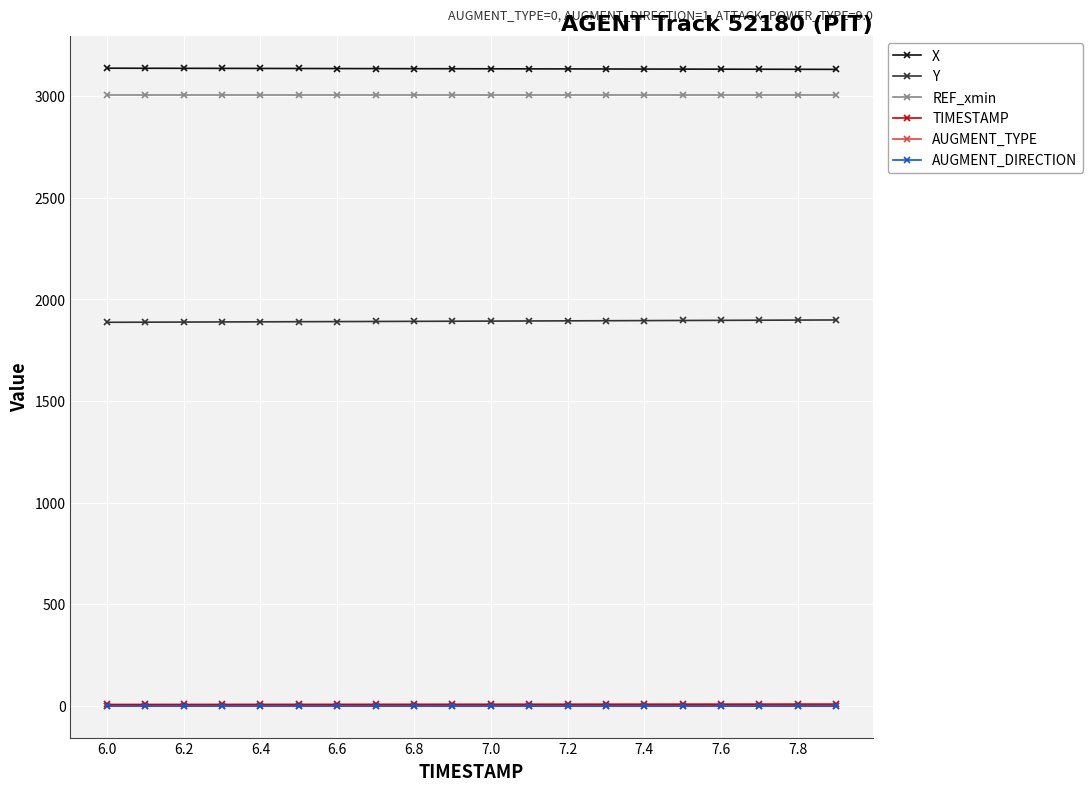

True or false: X and Y cross at least once.

False